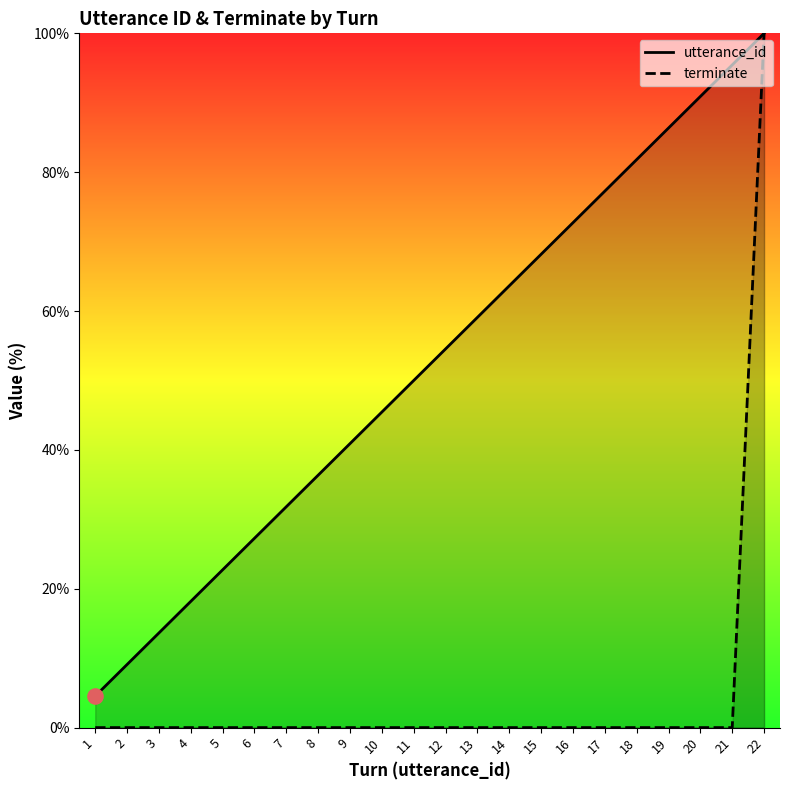

What are all the series names shown in the legend?

utterance_id, terminate